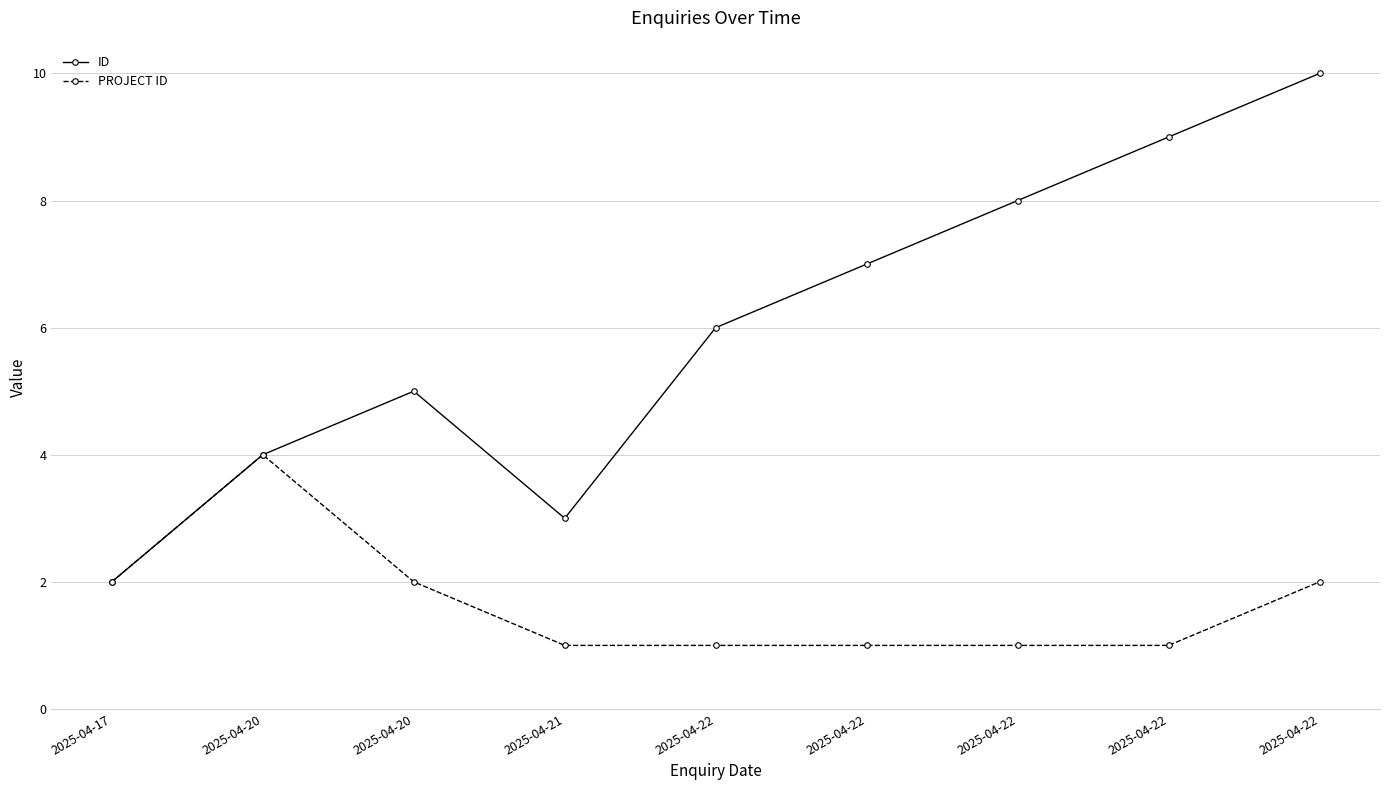

The value of ID at 2025-04-22 is 15. True or false?

False